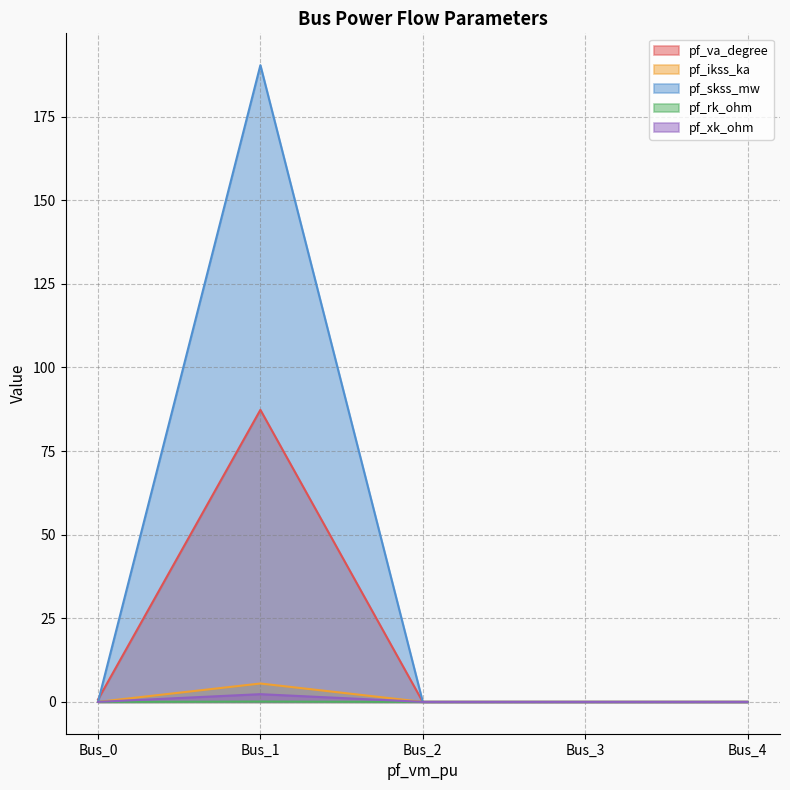

True or false: pf_rk_ohm has more than 1 points higher than both neighbors.

False